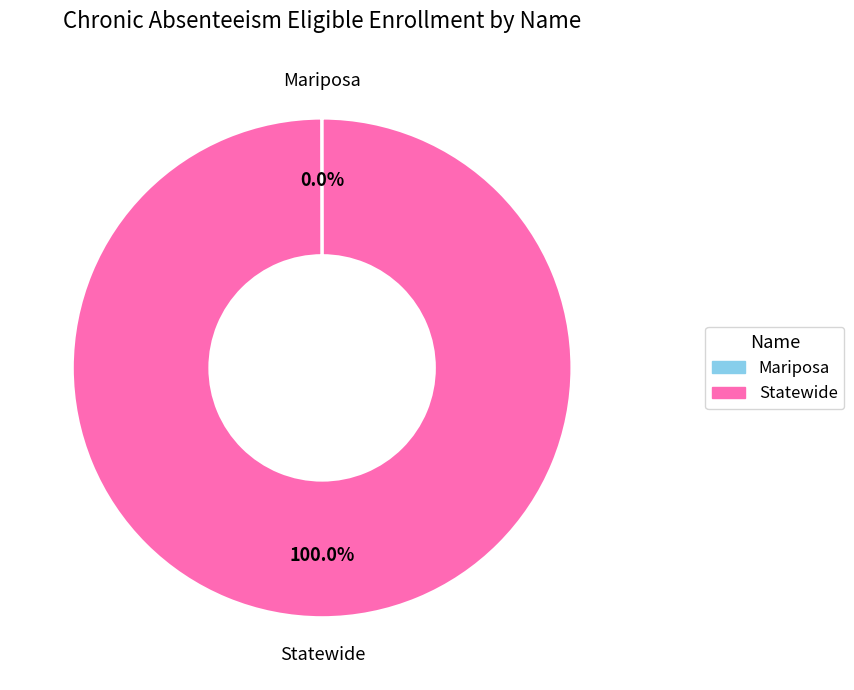

Which slice represents more than half of the pie?

Statewide